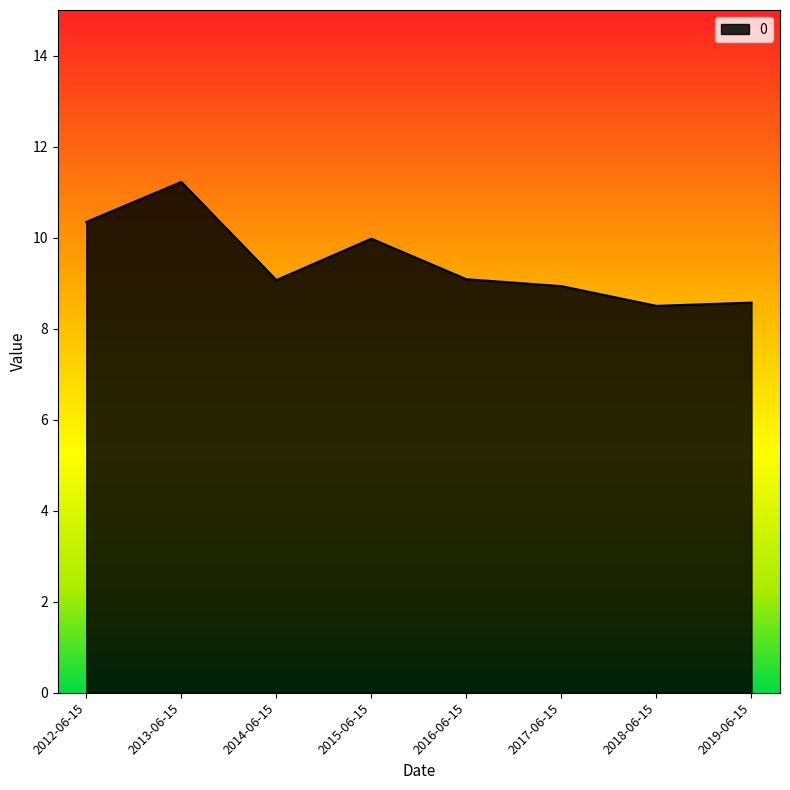

The value at 2013-06-15 is 16.2. True or false?

False